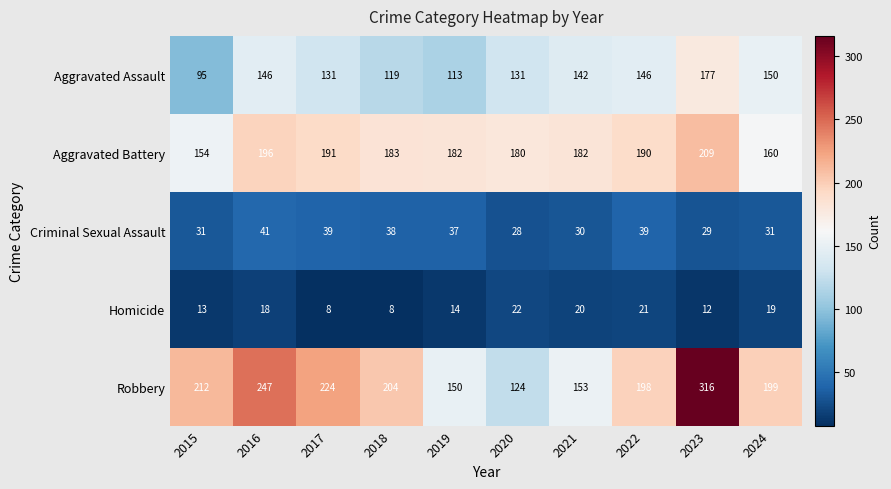

Which series has the widest spread of values?

Robbery